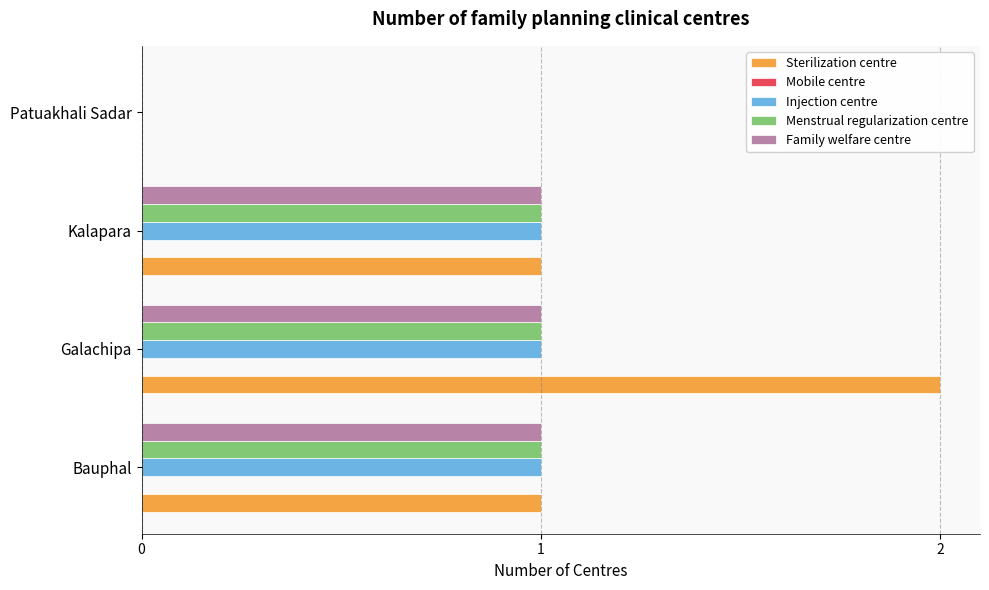

Between Galachipa and Kalapara, which series saw the biggest shift?

Sterilization centre